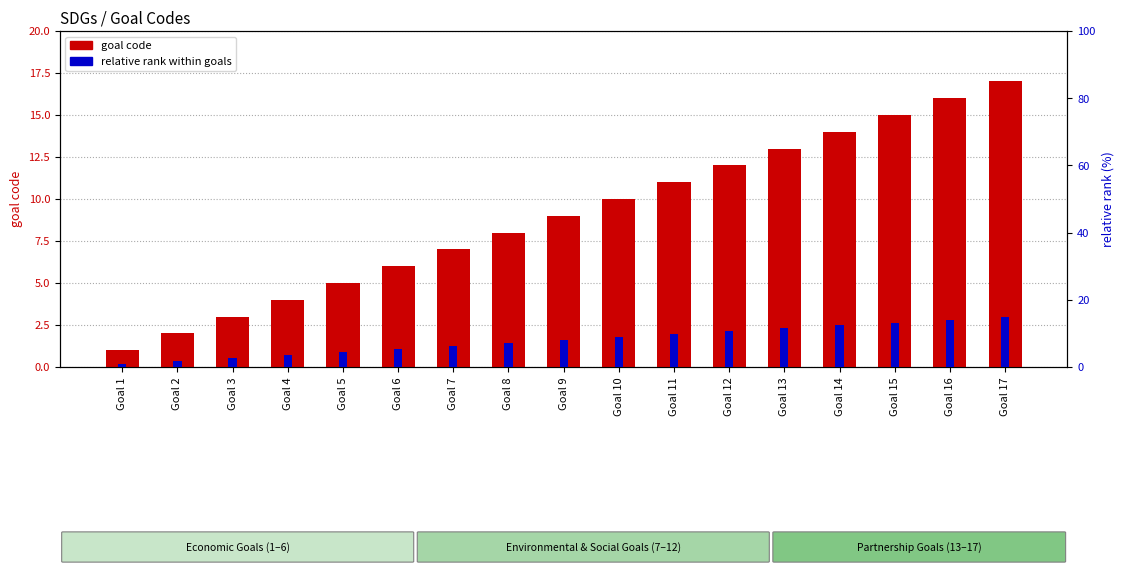

Does the chart contain any negative values?

No